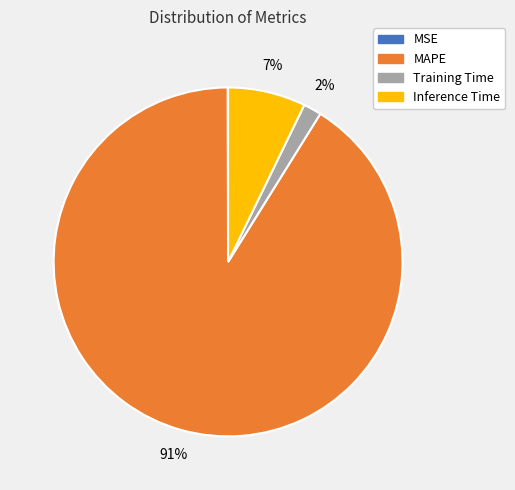

What percentage is the Inference Time slice, to the nearest percent?

7%